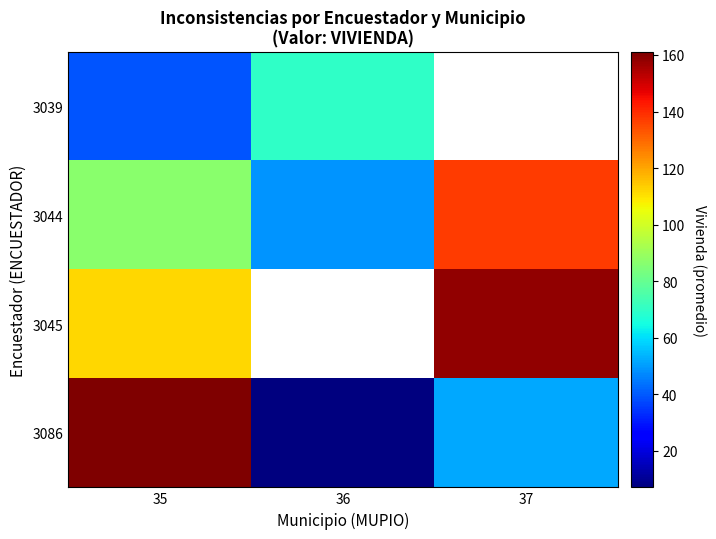

Which category has the highest value in the 3044 series?

37